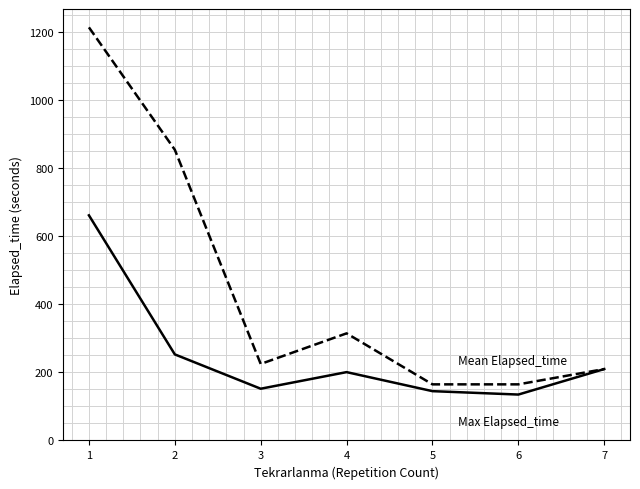

What is the difference between the highest and lowest values at 6?

30.0